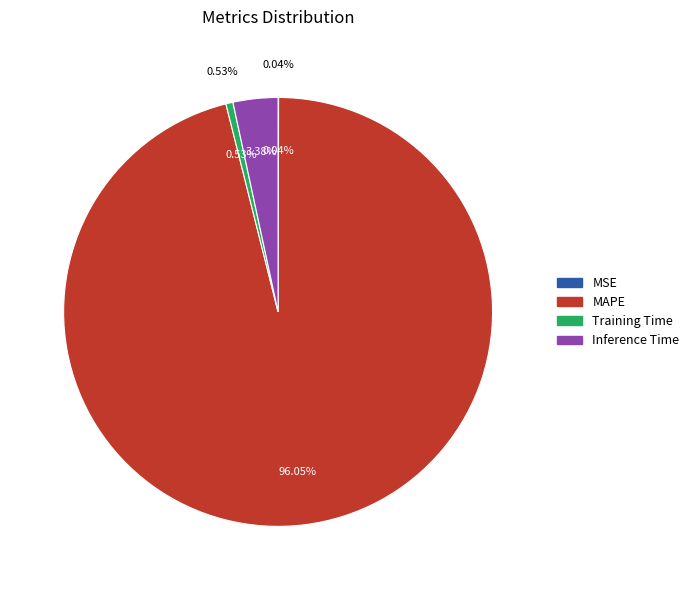

Count the number of slices in the pie.

4